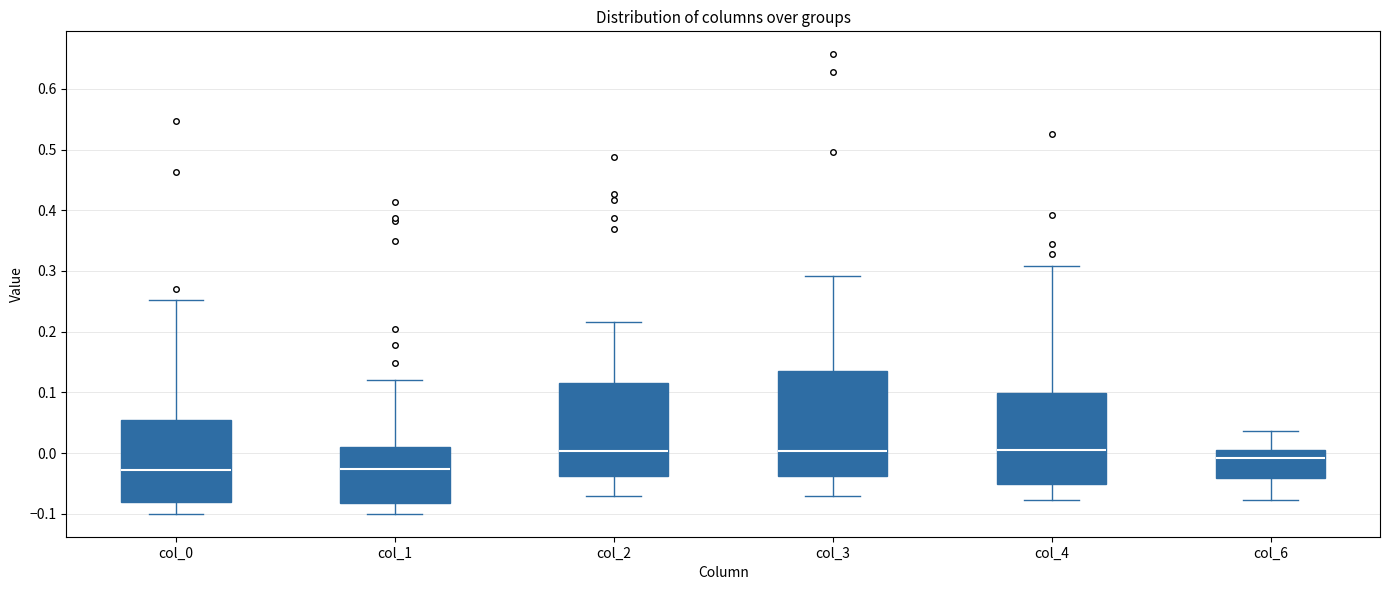

Where is the lower edge of the box for col_2 on the y-axis? The values are not printed on the chart, so give them approximately, as read against the axis.

-0.04